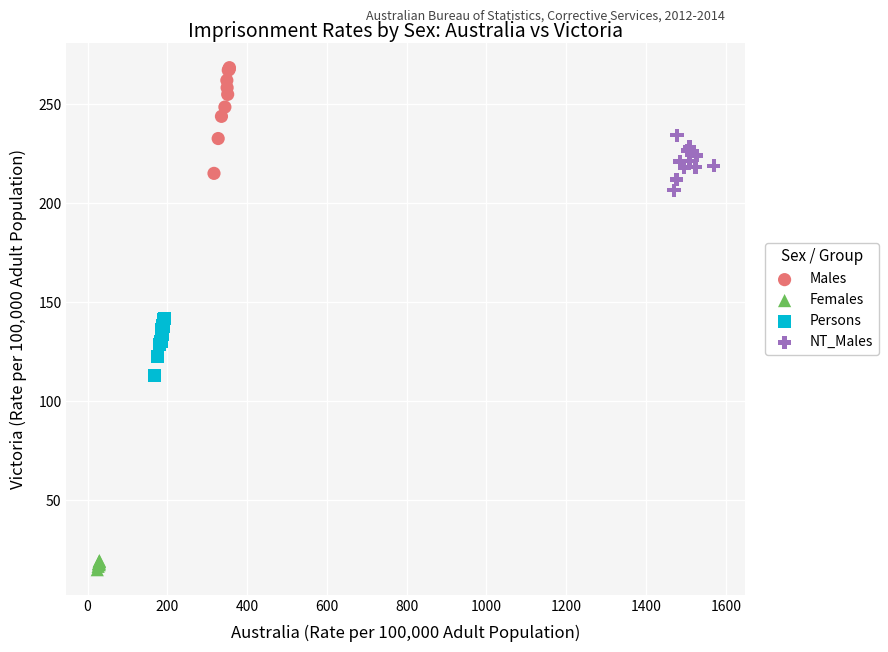

Which series contains the lowest Y value?

Females